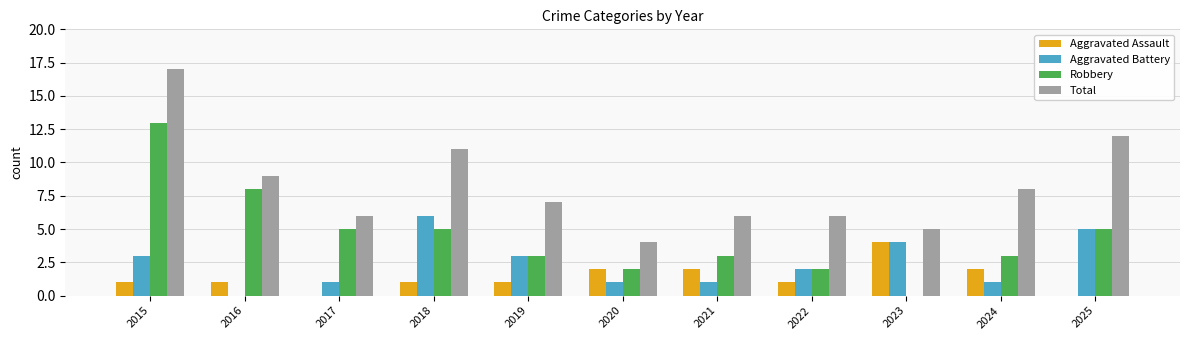

At which category is the sum across all series the highest?

2015